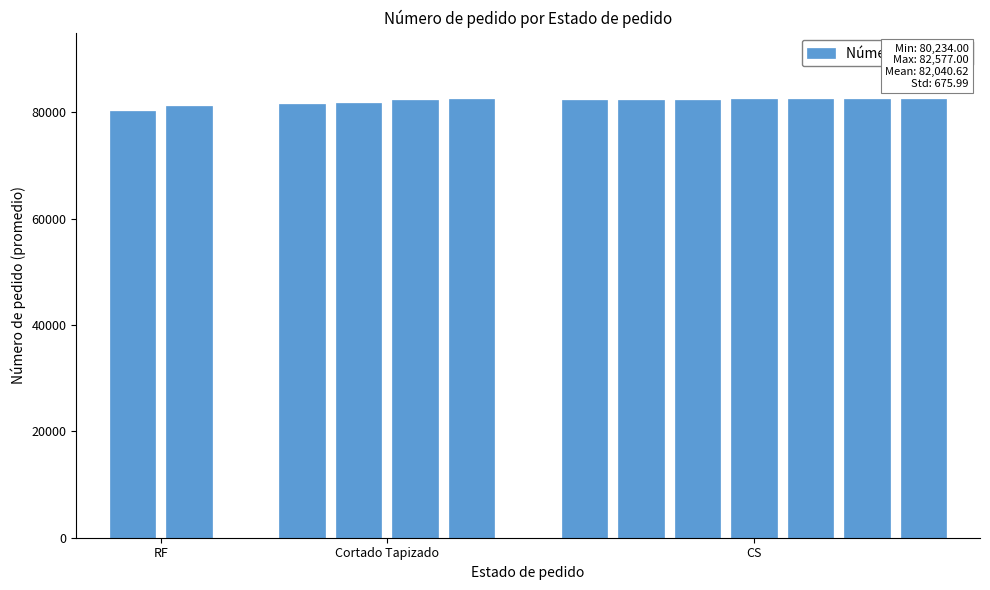

What is the difference between the second highest and minimum values?

2335